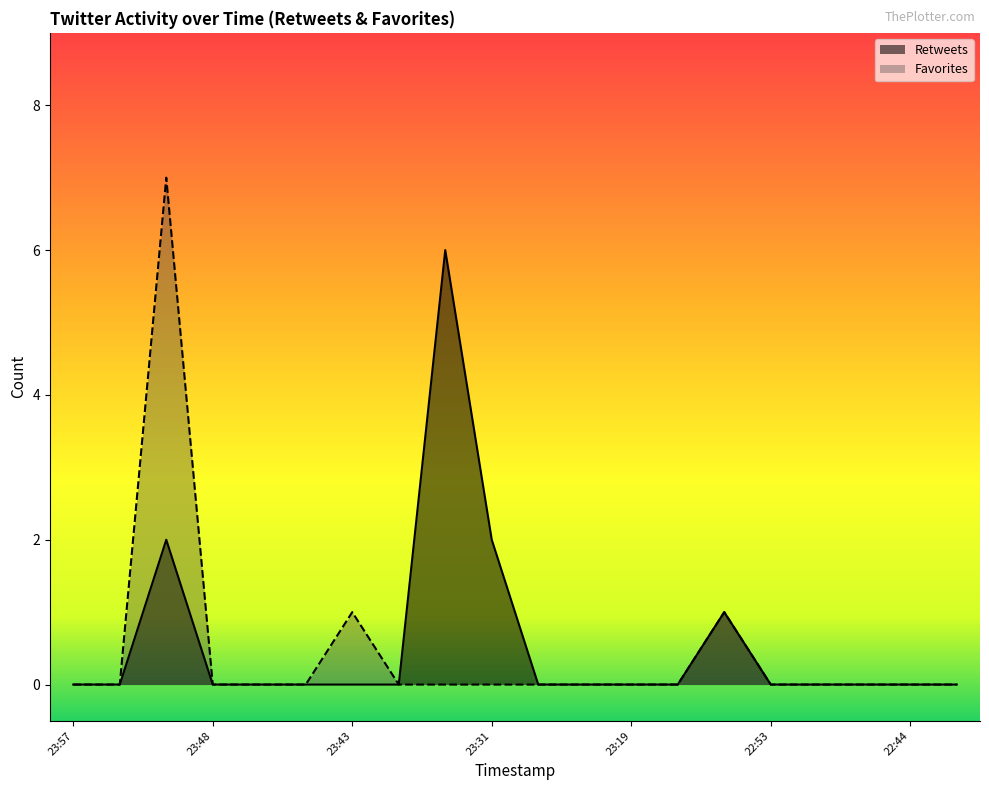

True or false: Favorites has a value of 0 at 2017-07-31 23:12.

True